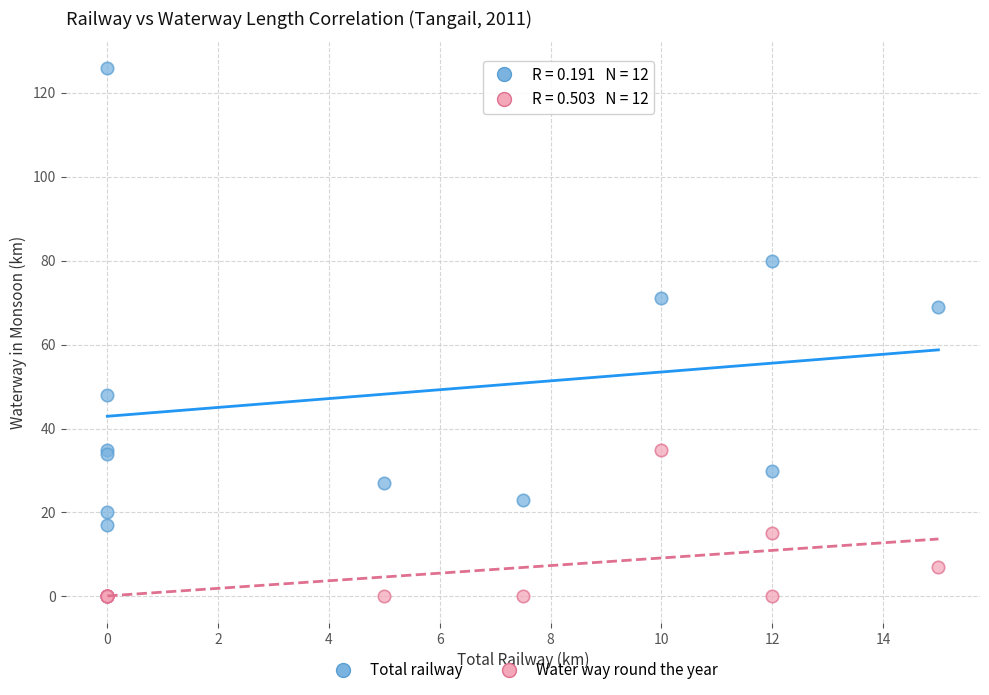

Which series reaches the maximum Y coordinate?

Total railway